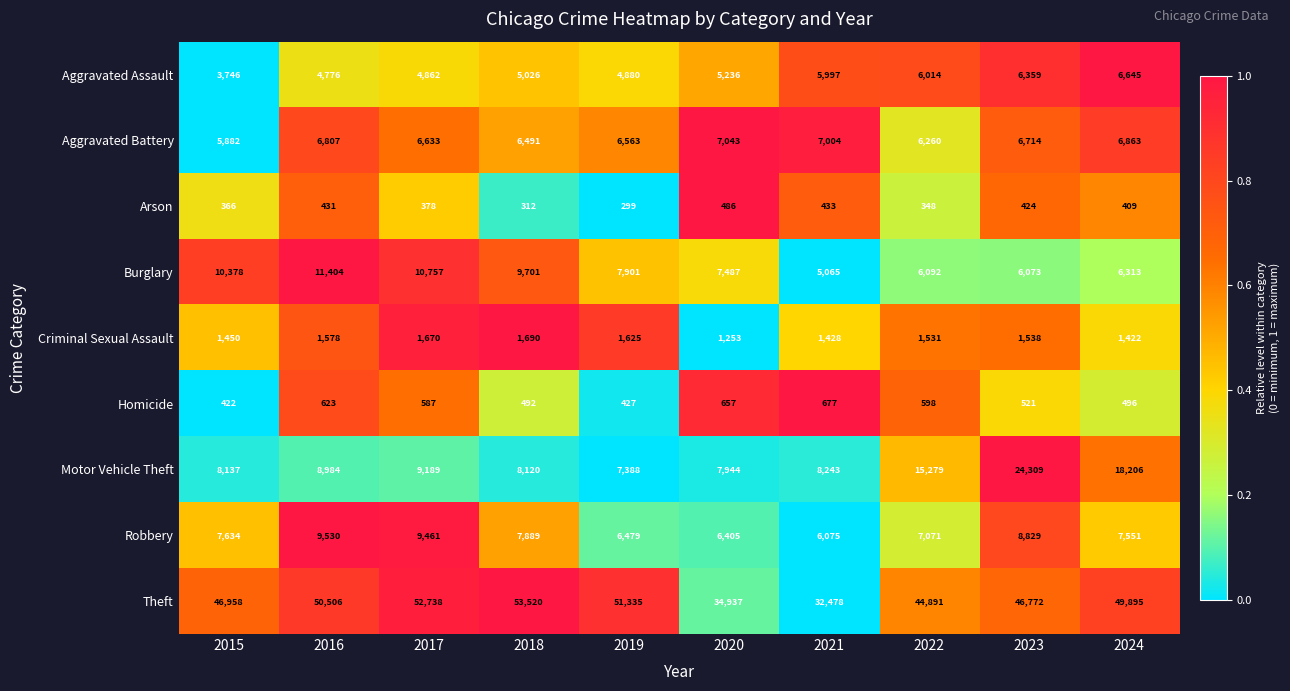

What is the difference between the highest and lowest values at 2021?

32045